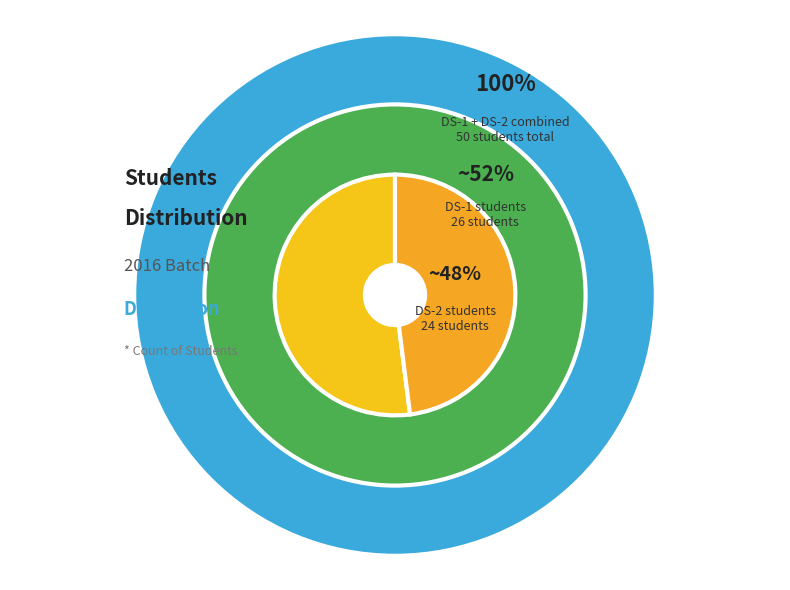

What is the change in value from DS-1 to DS-2?

-2